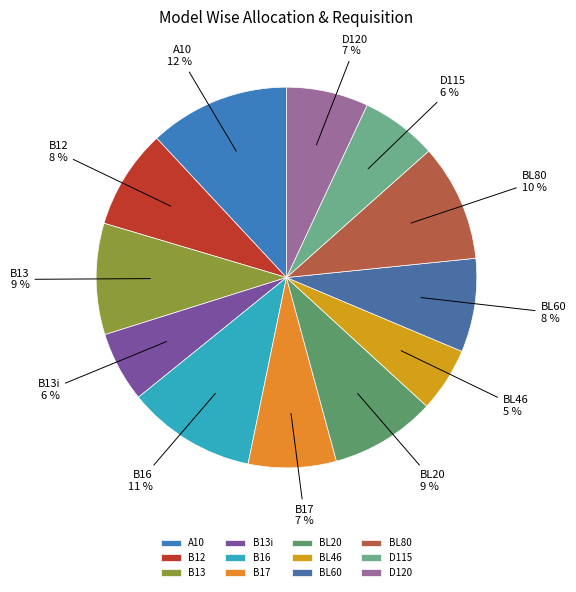

Which slice is the largest?

A10